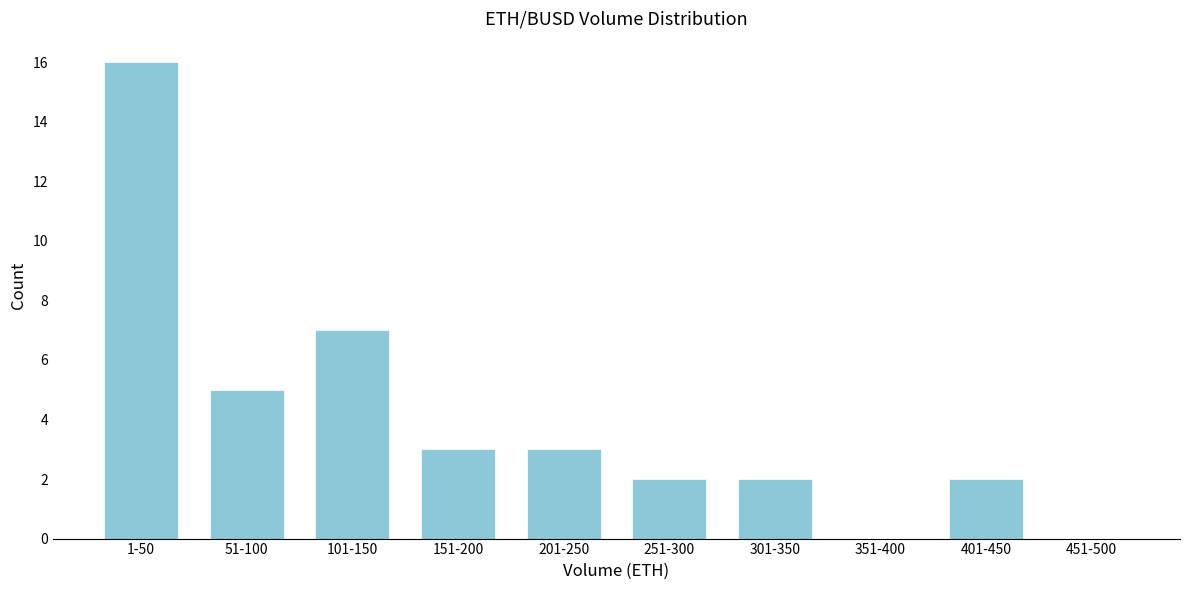

Reading left to right, what are all the values shown in this chart?

1-50=16	51-100=5	101-150=7	151-200=3	201-250=3	251-300=2	301-350=2	351-400=0	401-450=2	451-500=0